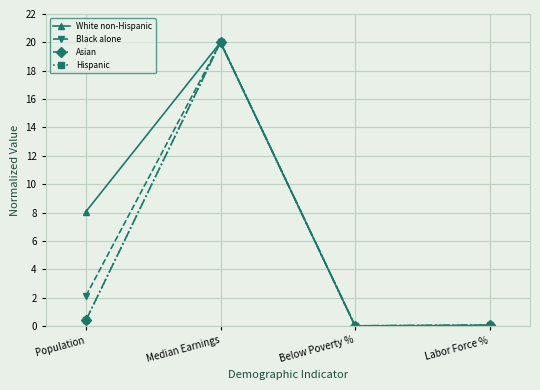

Is the value of Black alone at Population greater than the value of Asian at Labor Force %?

Yes